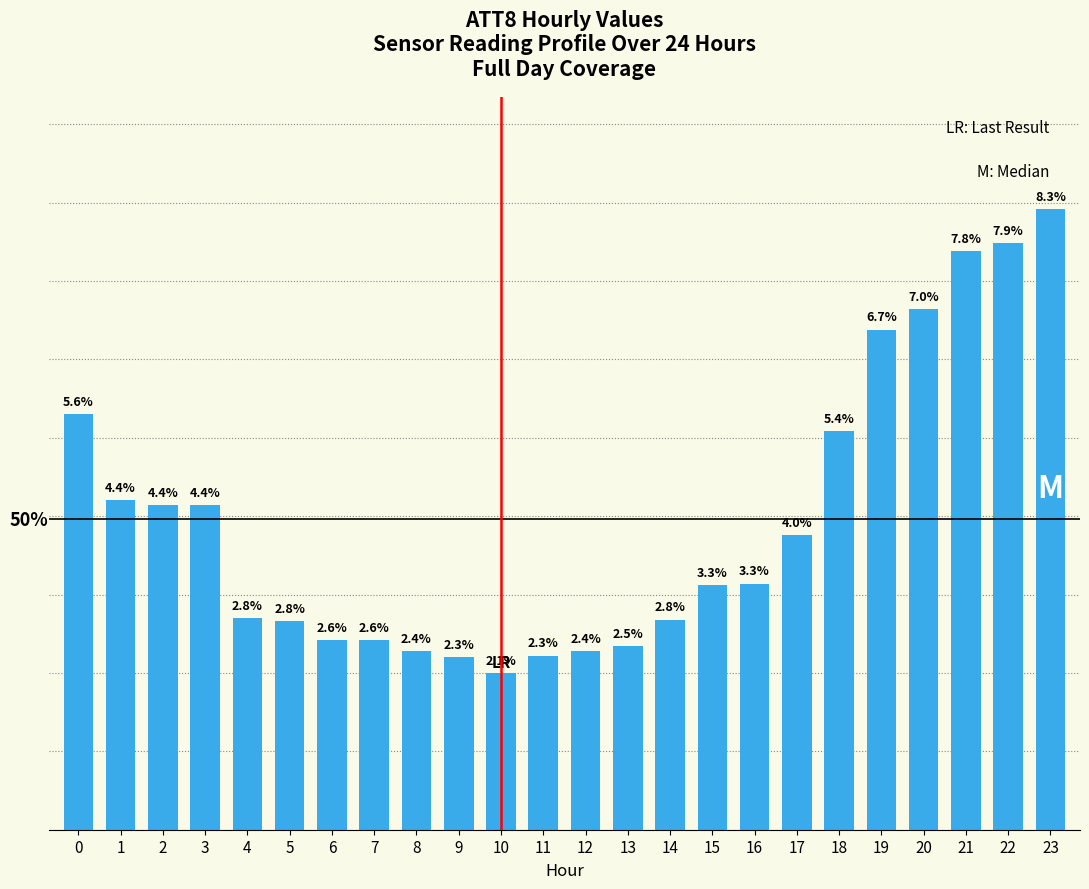

Is it true that the value at 9 is 5003?

False